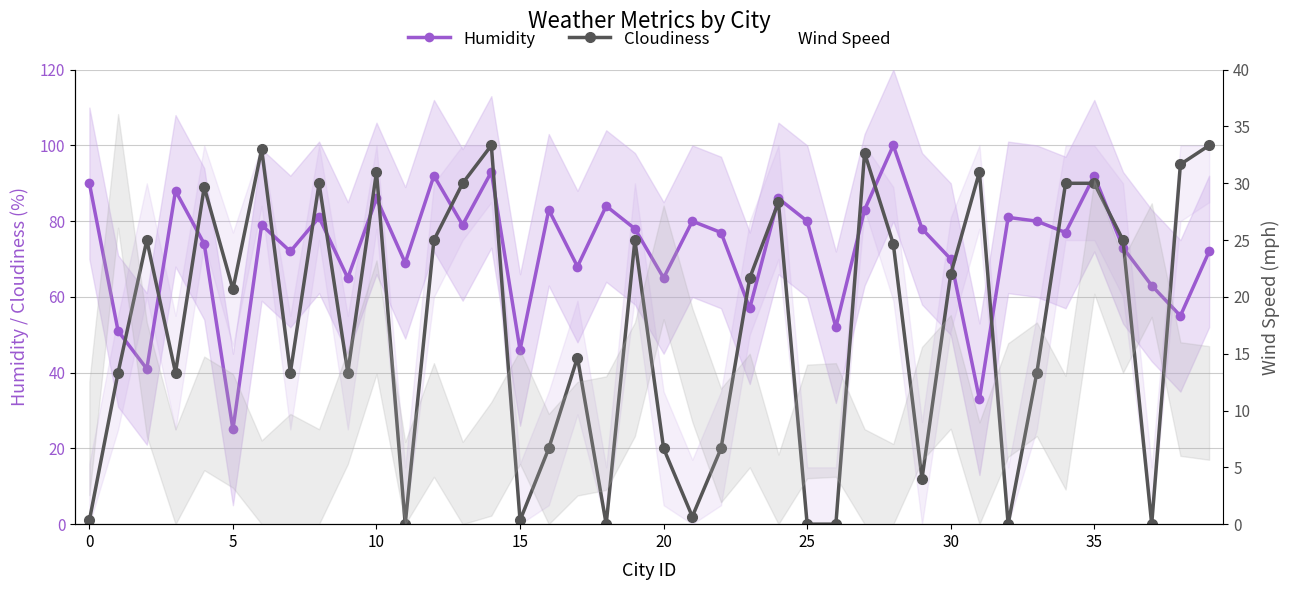

What is the sum of all Cloudiness values?

2099.0